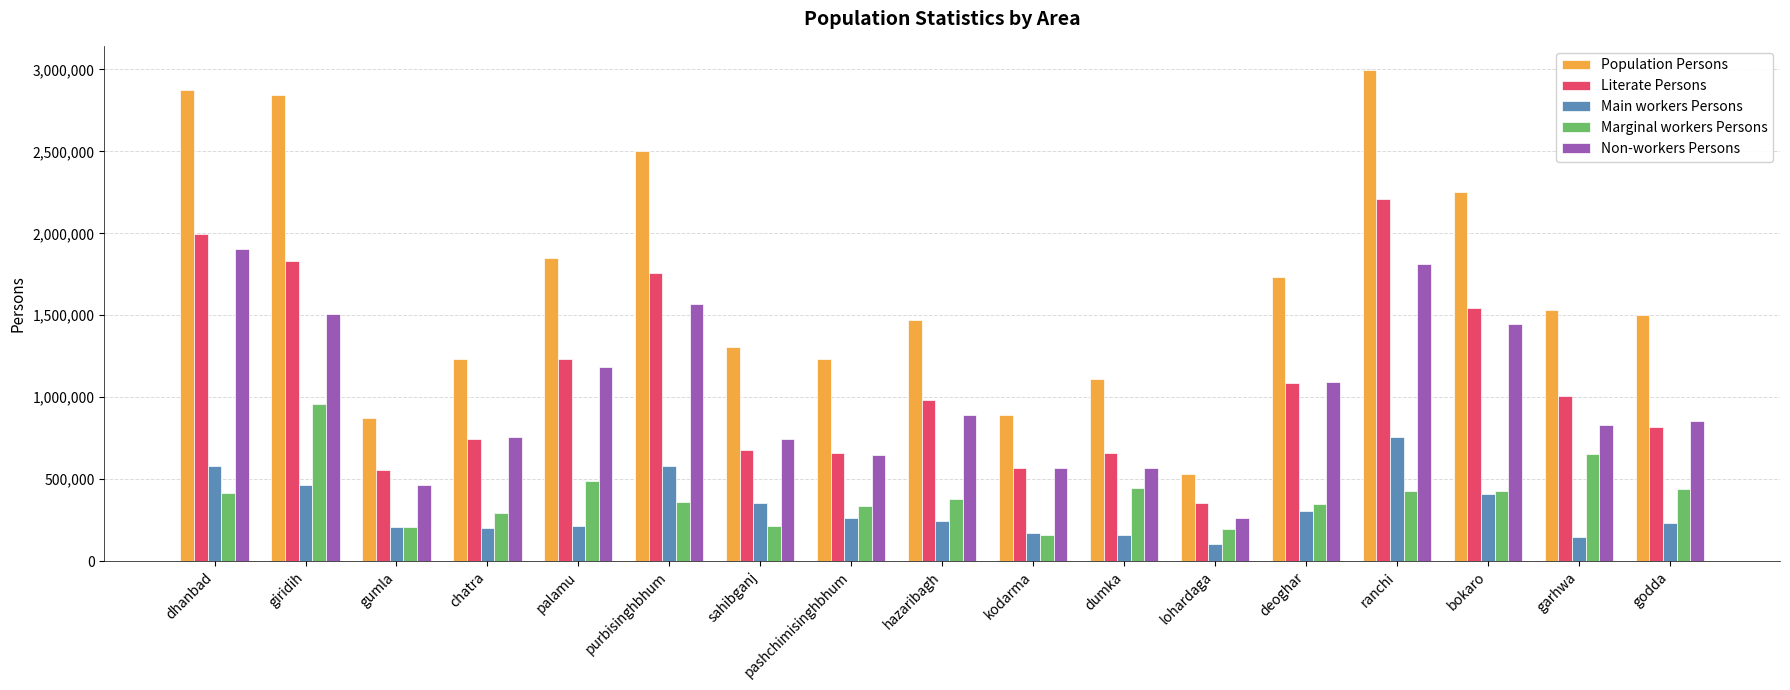

List the series in order of their peak value, highest first.

Population Persons, Literate Persons, Non-workers Persons, Marginal workers Persons, Main workers Persons